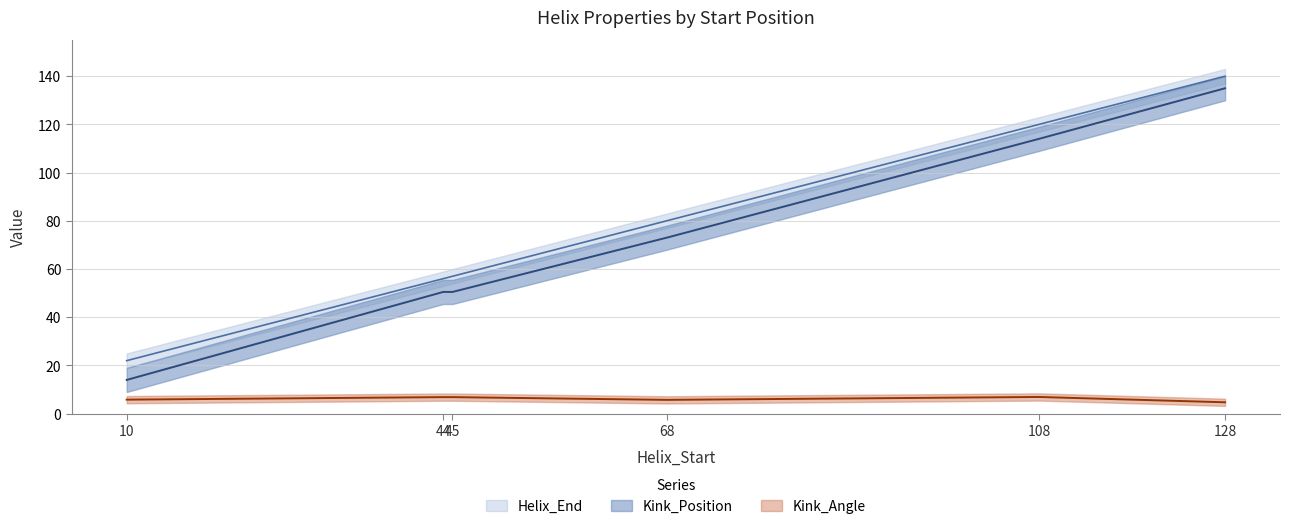

True or false: Helix_End and Kink_Position intersect in this chart.

False